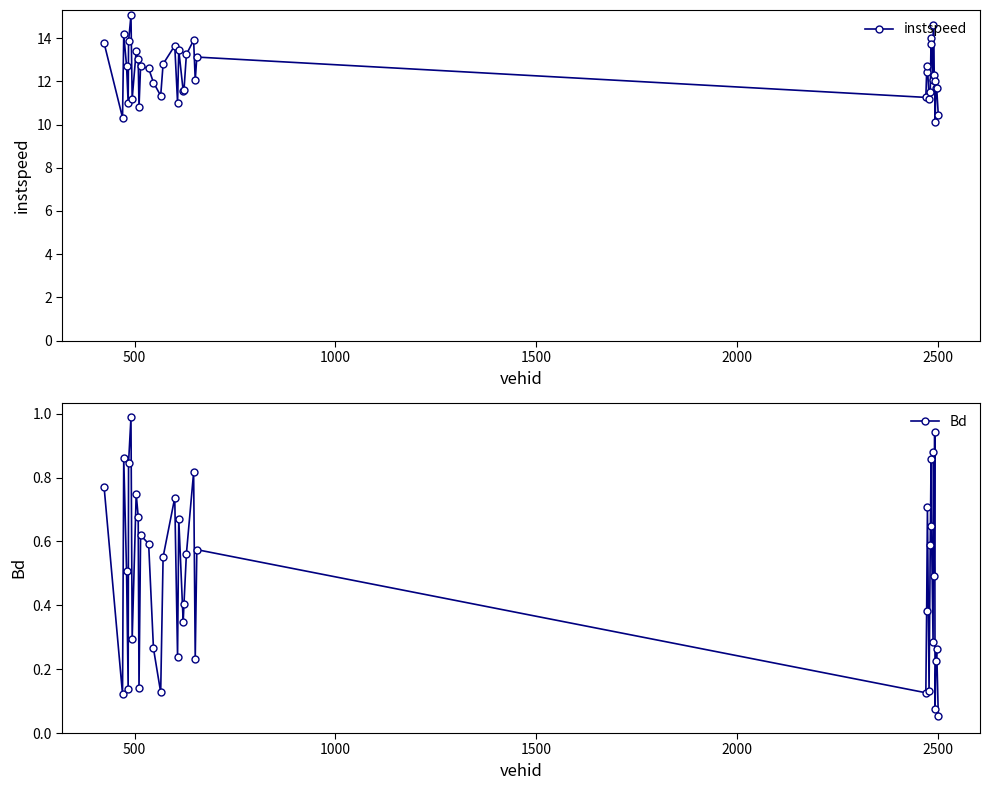

True or false: instspeed has more than 0 points higher than both neighbors.

True